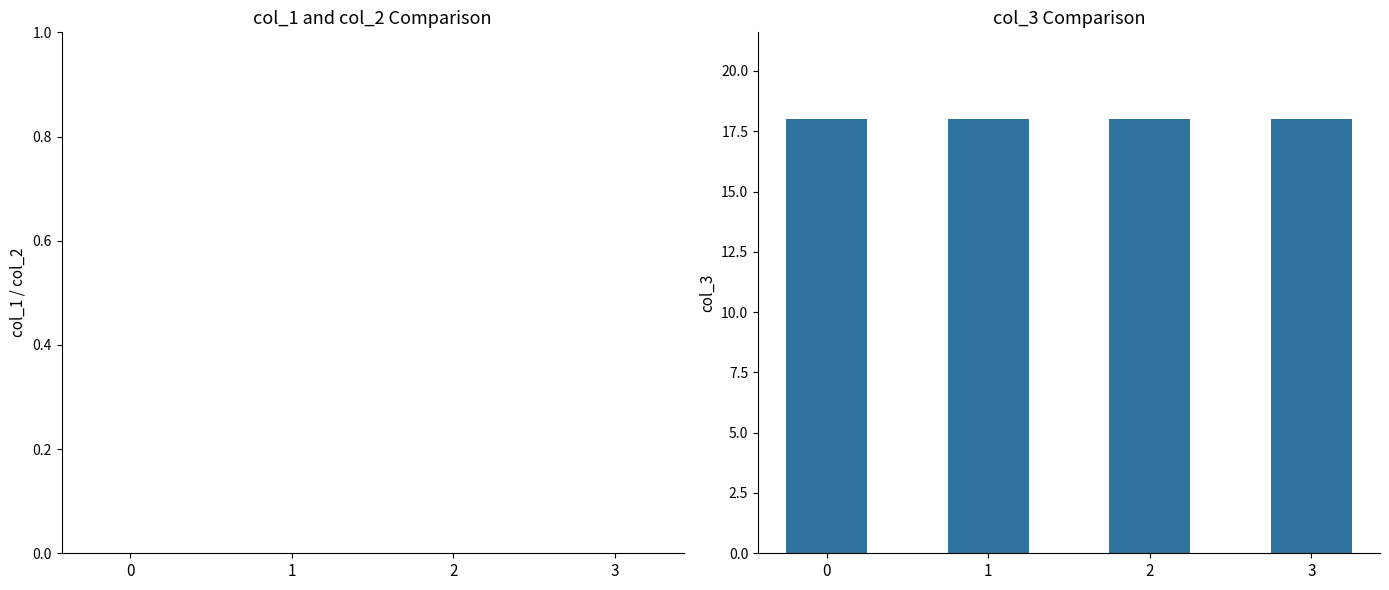

List the series in order of their overall mean, highest first.

col_3, col_1